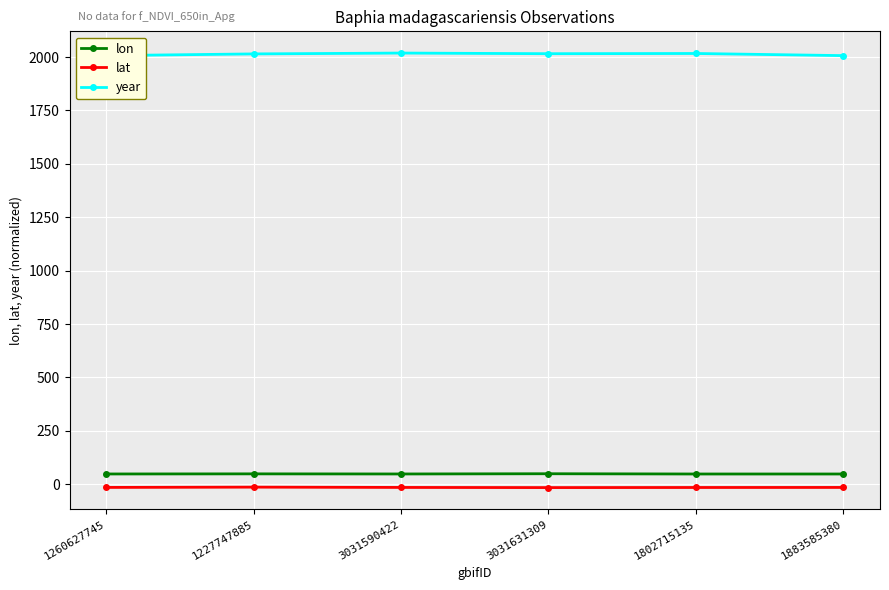

Reading left to right, what are all the values shown in this chart?

lon: 47.6	48.1	47.6	48.7	47.5	47.5
lat: -15.4	-14.1	-15.5	-16.2	-15.8	-15.5
year: 2007.0	2015.0	2019.0	2016.0	2017.0	2007.0